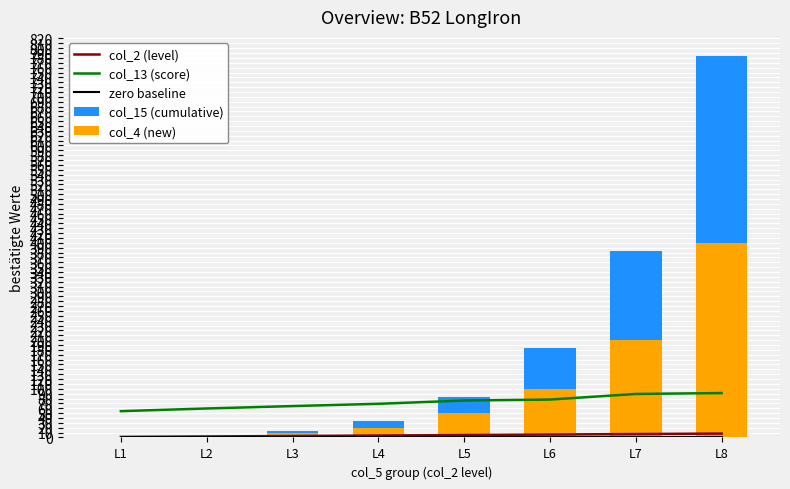

What is the sum of the col_4 (new) values at L7 and L1?

200.0